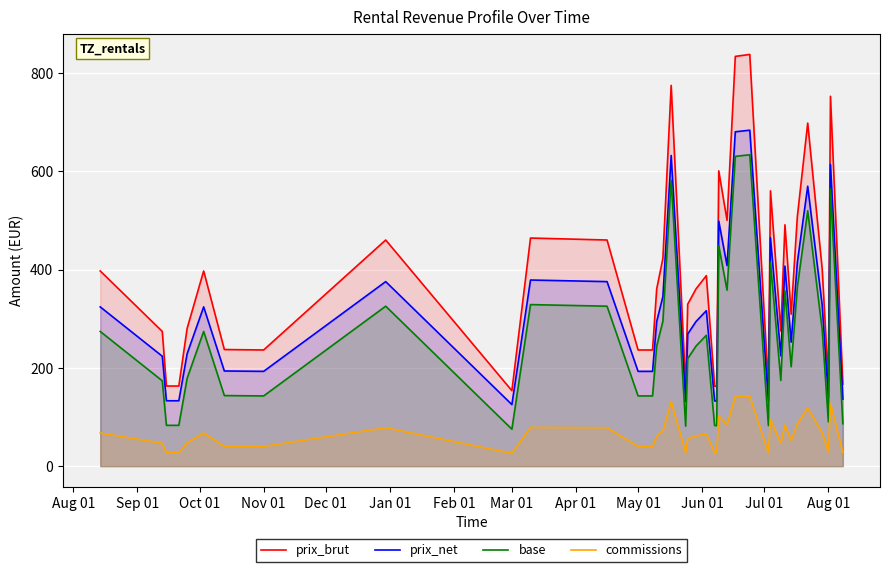

Reading right to left, list all the values displayed in this chart.

prix_brut: 167.1	752.4	171.6	401.2	697.8	508.0	309.1	490.9	275.0	559.9	162.5	308.8	837.5	833.5	500.0	600.7	162.5	162.5	387.5	360.5	329.4	161.0	774.5	422.6	360.5	236.3	236.3	236.3	460.0	464.0	153.5	460.0	236.3	237.2	397.0	280.0	163.0	163.0	274.0	397.0
prix_net: 136.3	613.9	140.0	327.4	569.4	414.6	252.2	407.0	224.4	464.8	132.6	252.0	683.4	680.1	408.0	498.6	132.6	132.6	316.2	294.2	268.8	131.4	632.0	344.8	294.2	192.8	192.8	192.8	375.4	378.6	125.2	375.4	192.8	193.6	323.9	228.5	133.0	133.0	223.6	323.9
base: 86.3	563.9	90.0	277.4	519.4	364.6	202.2	357.0	174.4	414.8	82.6	202.0	633.4	630.1	358.0	448.6	82.6	82.6	266.2	244.2	218.8	81.4	582.0	294.8	244.2	142.8	142.8	142.8	325.4	328.6	75.2	325.4	142.8	143.6	273.9	178.5	83.0	83.0	173.6	273.9
commissions: 28.4	127.9	29.2	68.2	118.6	86.4	52.5	83.9	46.8	95.2	27.6	52.5	142.4	141.7	85.0	102.1	27.6	27.6	65.9	61.3	56.0	27.4	131.7	71.8	61.3	40.2	40.2	40.2	78.2	78.9	26.1	78.2	40.2	40.3	67.5	47.6	27.7	27.7	46.6	67.5